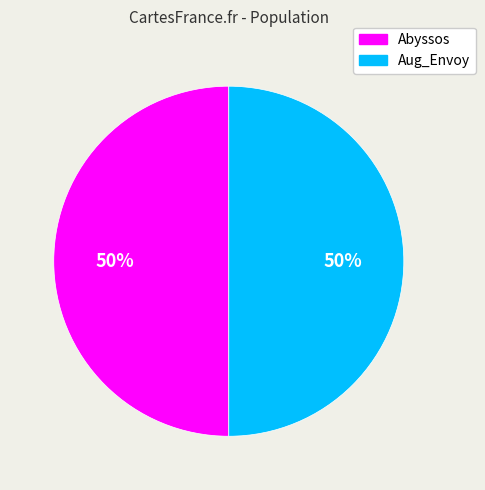

The Abyssos slice represents 63% of the pie. True or false?

False